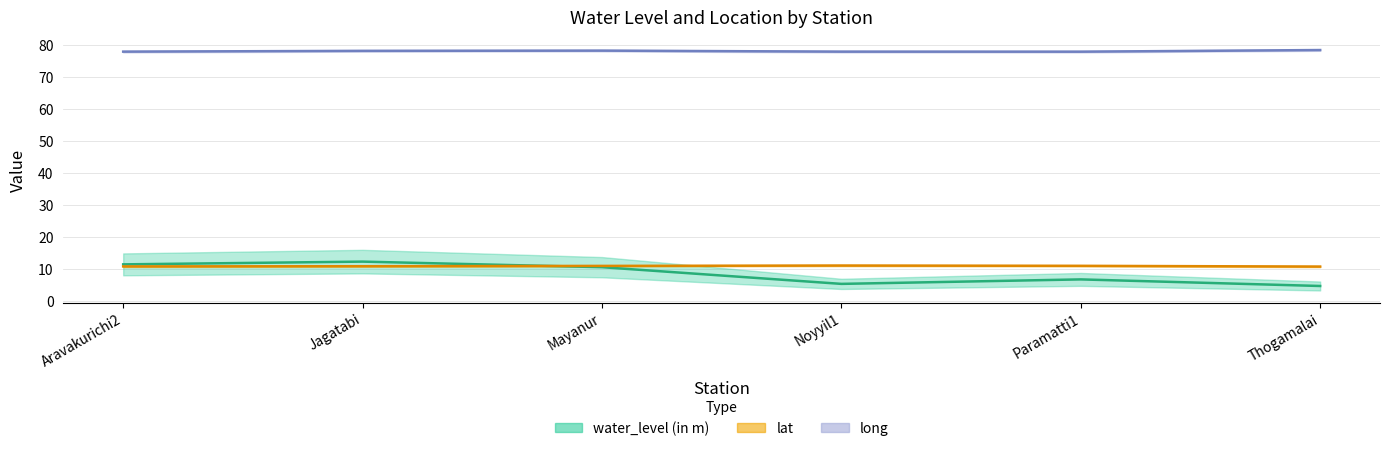

The value of long at Jagatabi is 140.2. True or false?

False